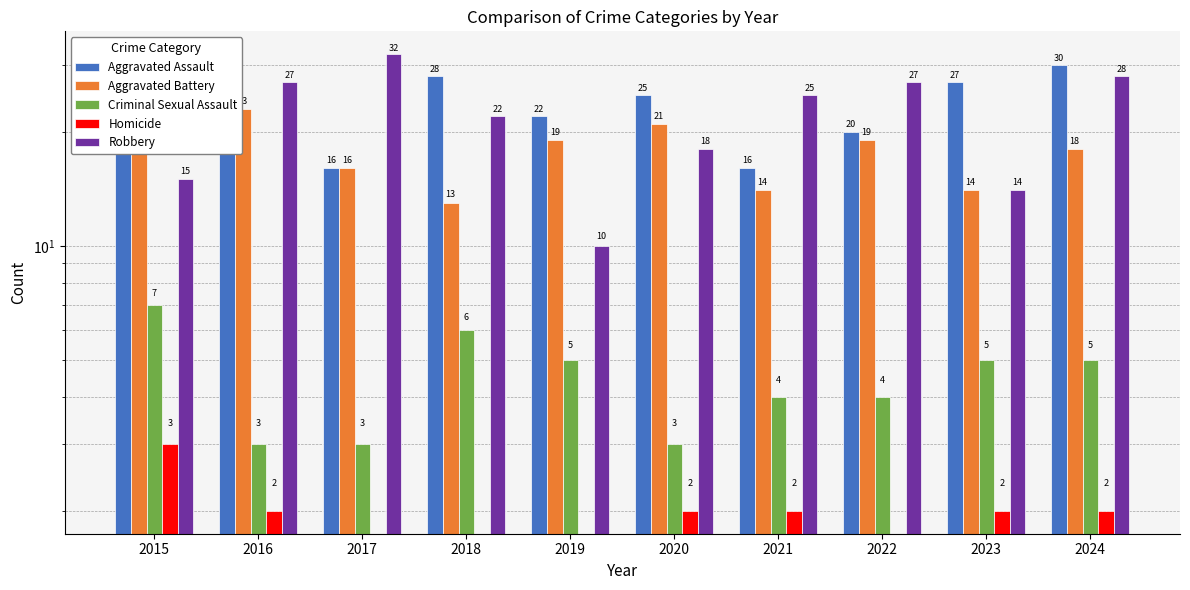

Which label corresponds to the largest value in the chart?

2017